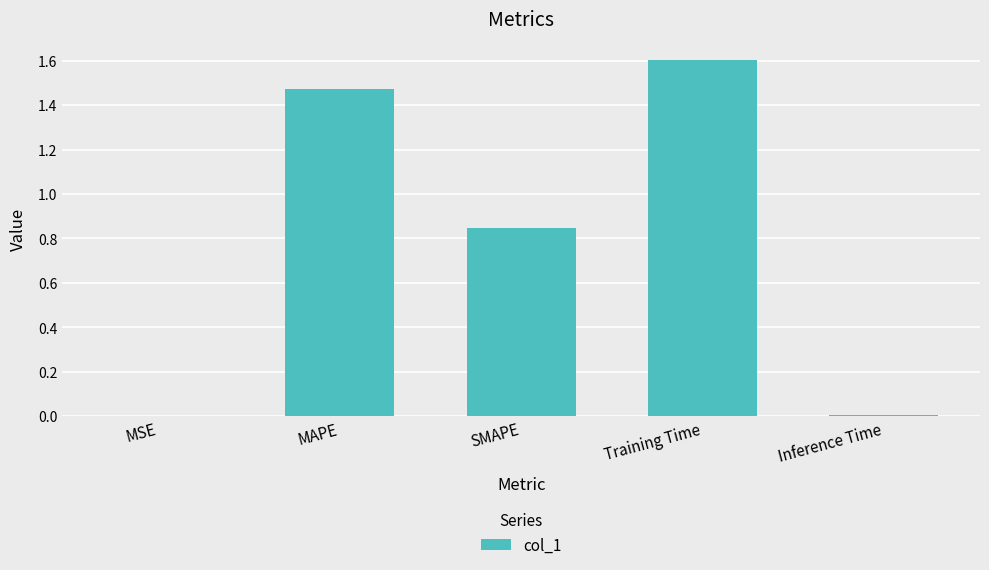

Which has a higher value, Inference Time or MAPE?

MAPE